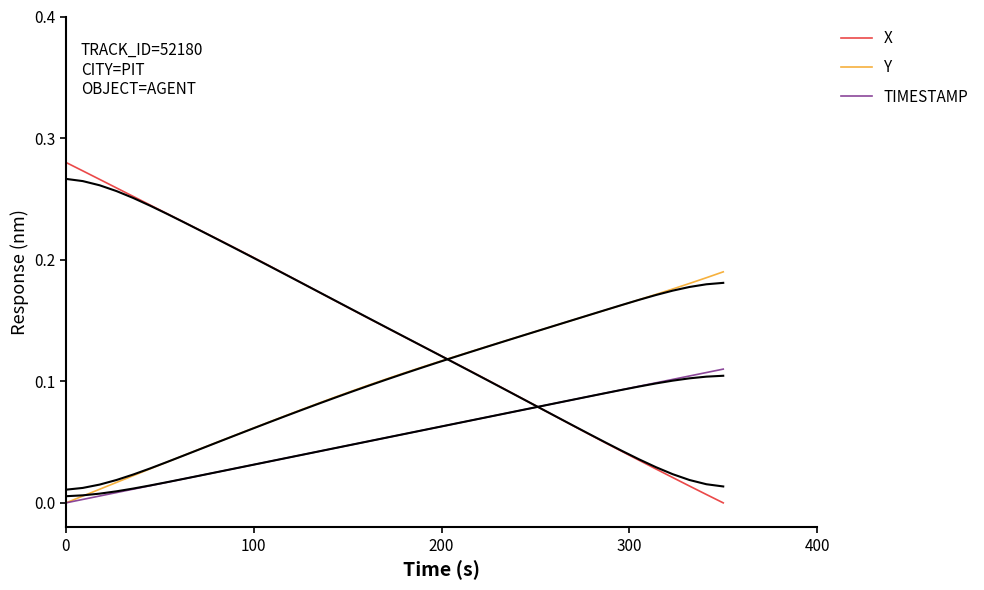

How many series are shown in this chart?

3